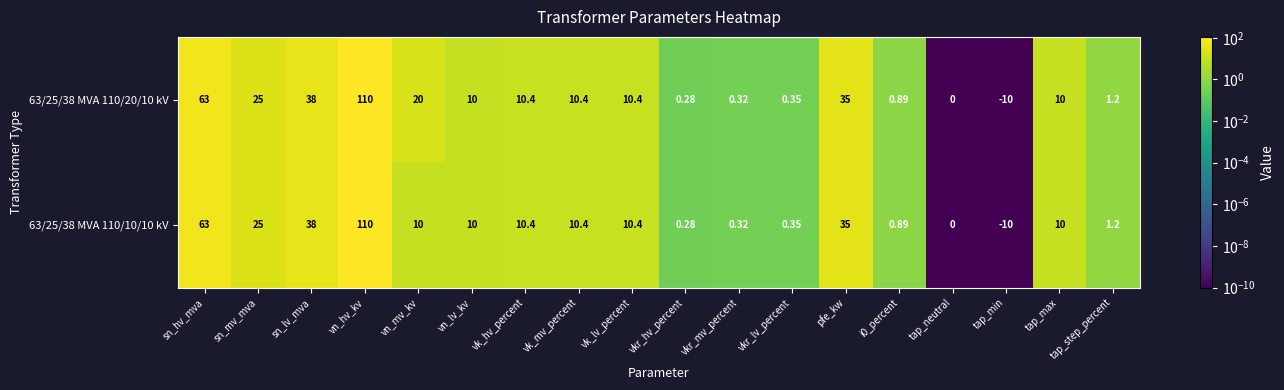

Which category has the highest value in the 63/25/38 MVA 110/20/10 kV series?

vn_hv_kv